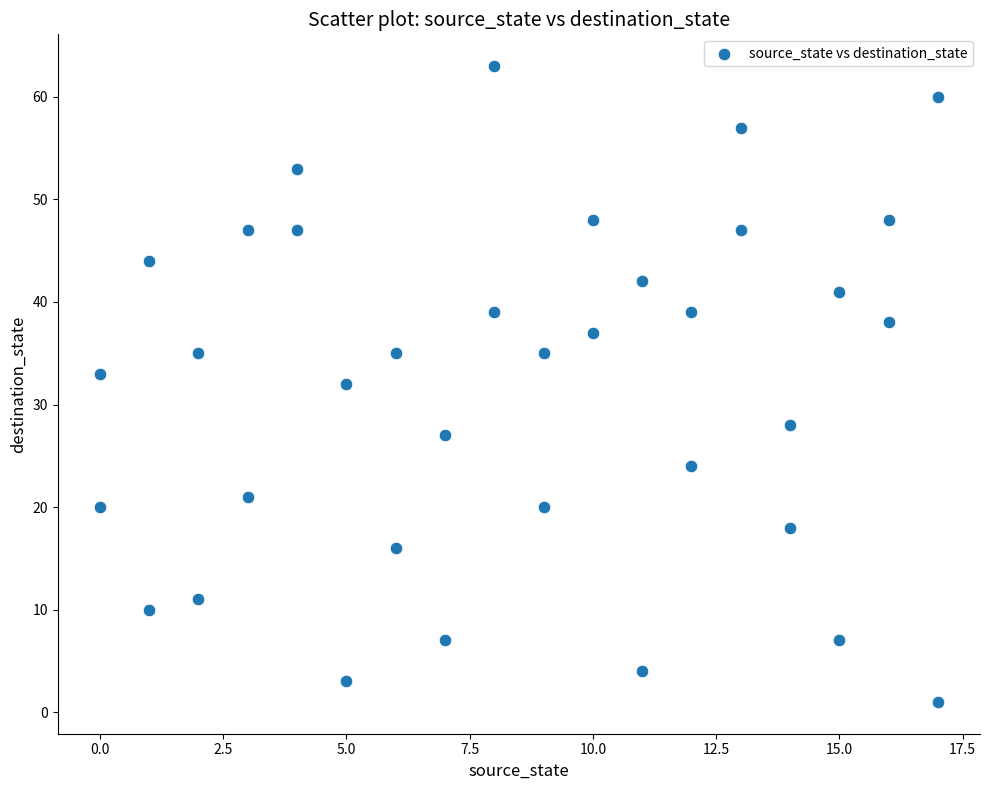

What is the range of X values (max minus min)?

17